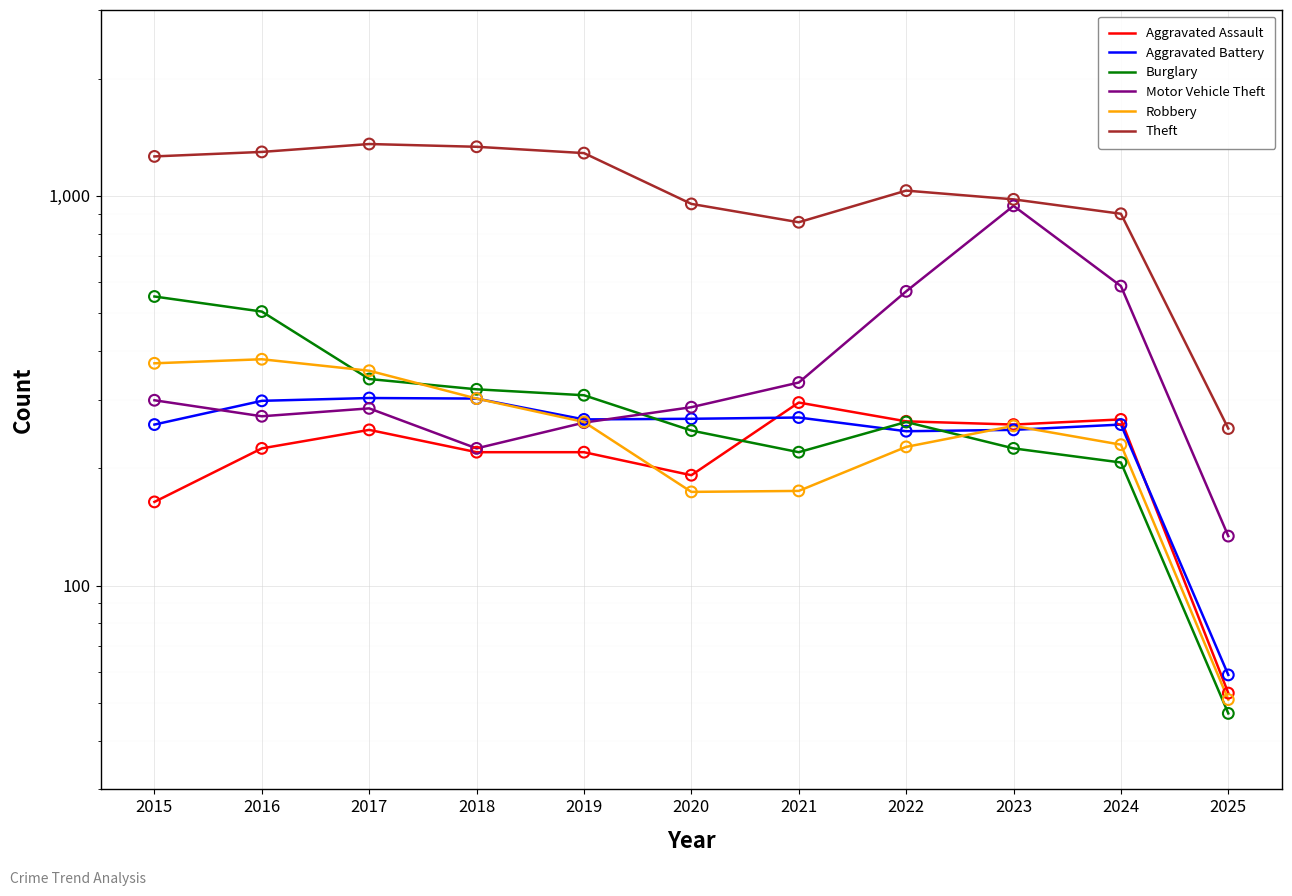

Which series reaches the minimum Y coordinate?

Burglary